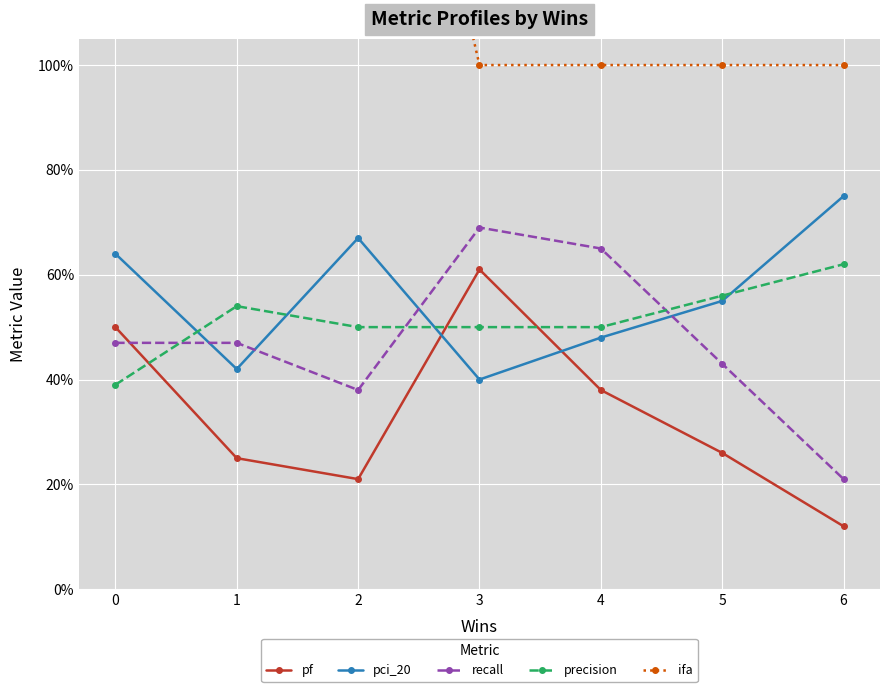

How many pci_20 values are between 0 and 1?

7